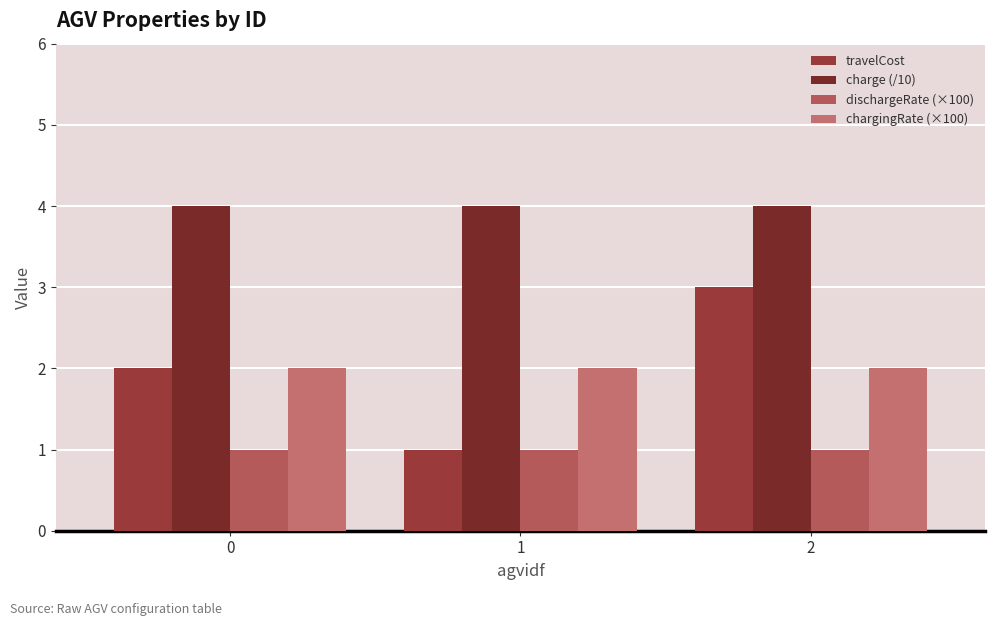

How many bars are there in each group?

4